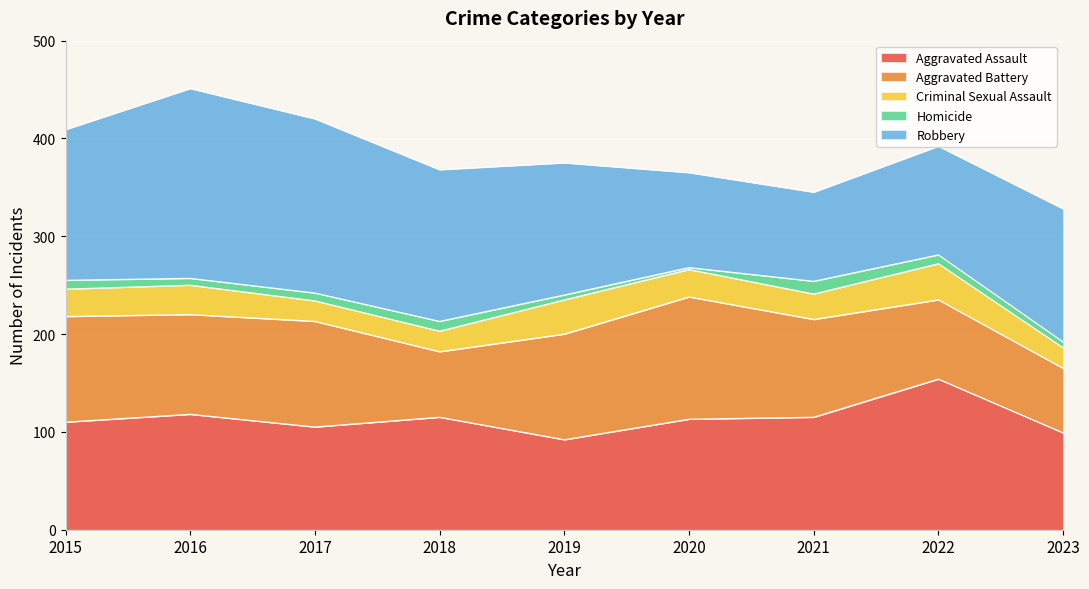

How many distinct data groups are displayed?

5